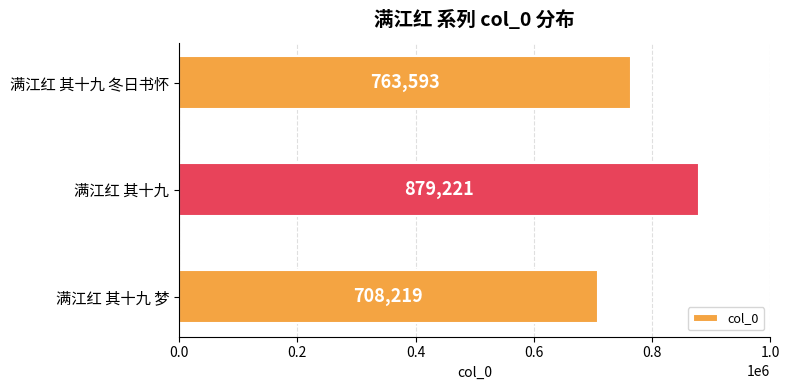

True or false: the data shows 708219 at 满江红 其十九 梦.

True